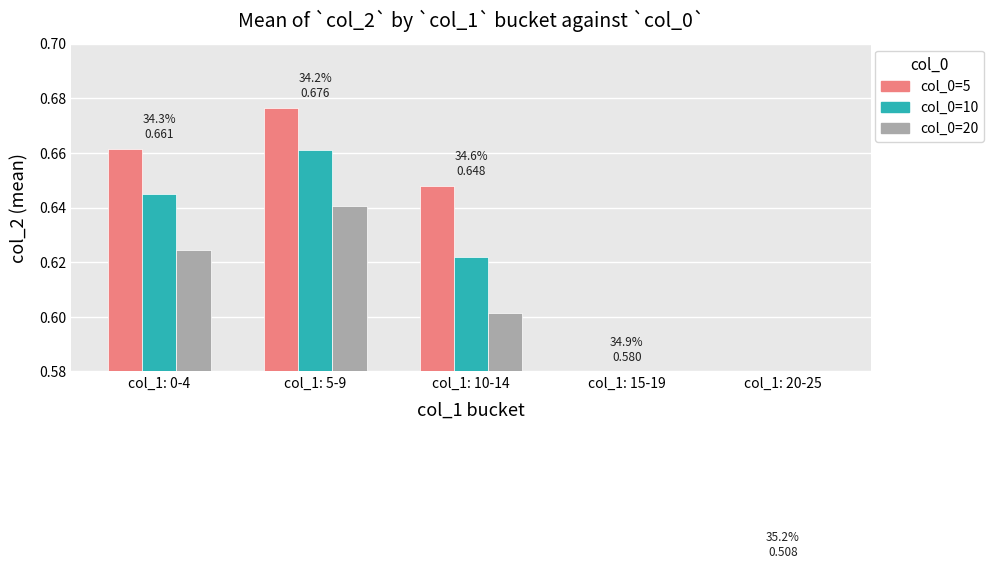

What position from the left is col_1: 10-14?

3